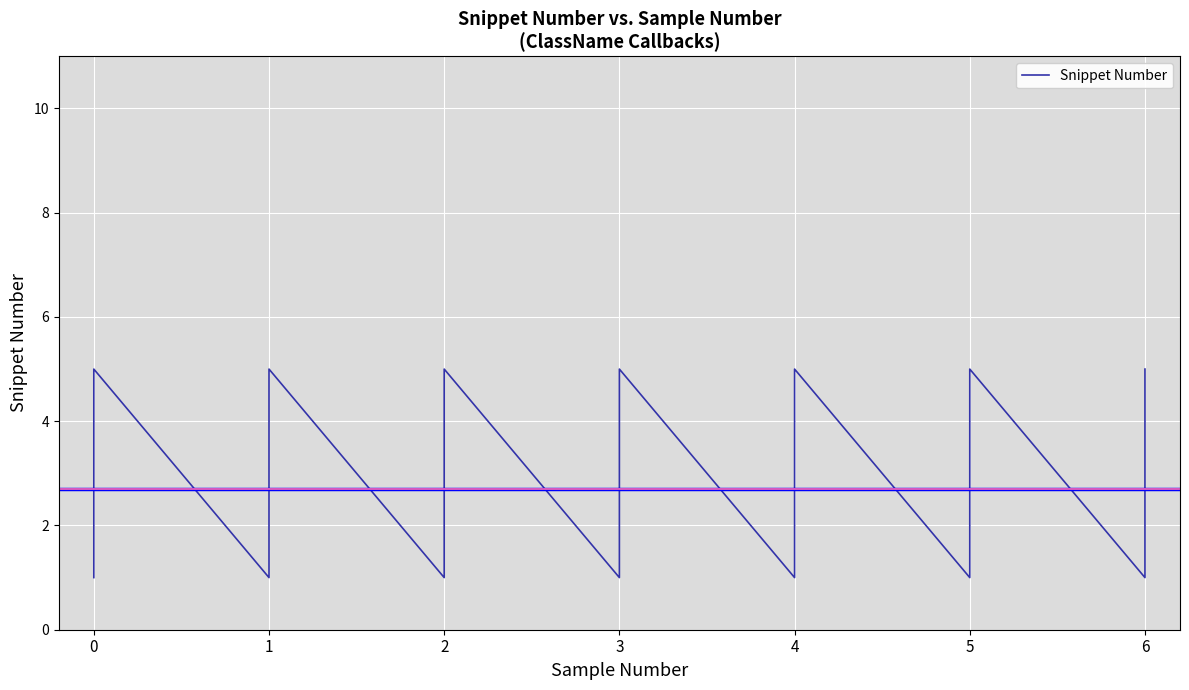

Reading left to right, extract all data points from this chart.

1	2	3	4	5	1	2	3	4	5	1	2	3	4	5	1	2	3	4	5	1	2	3	4	5	1	2	3	4	5	1	2	3	4	5